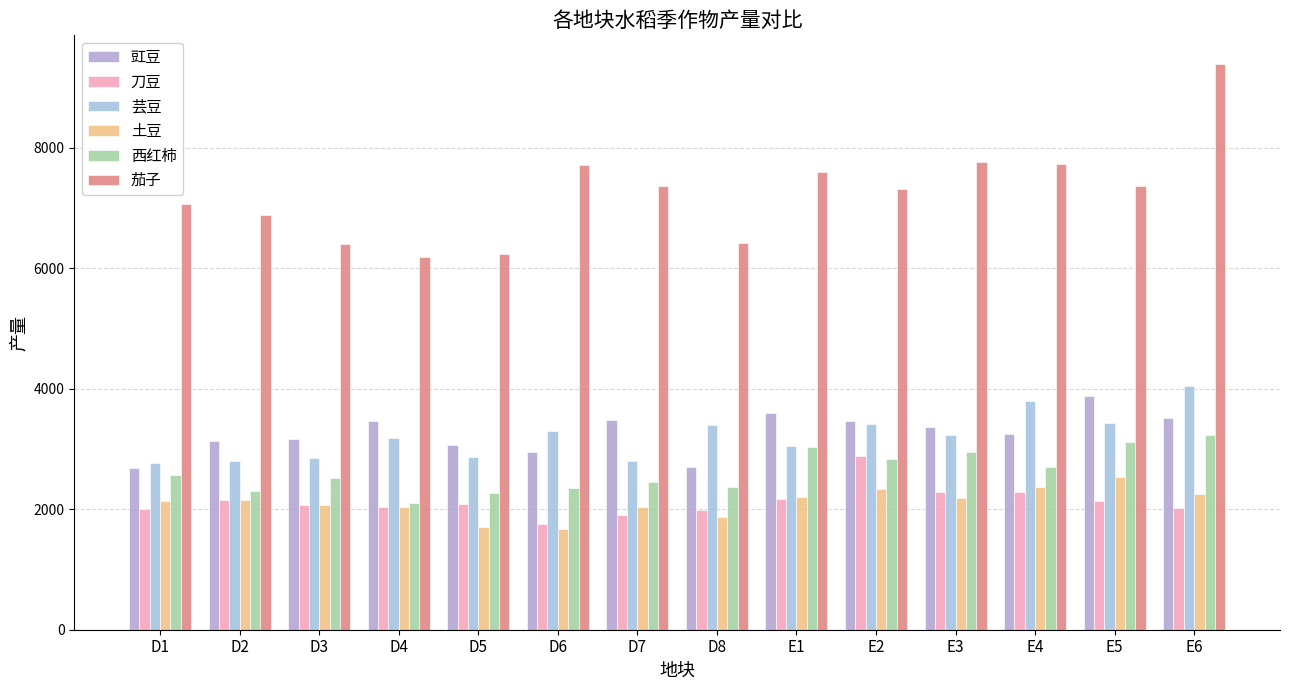

Is it true that 西红柿 equals 2703.1 at E4?

True